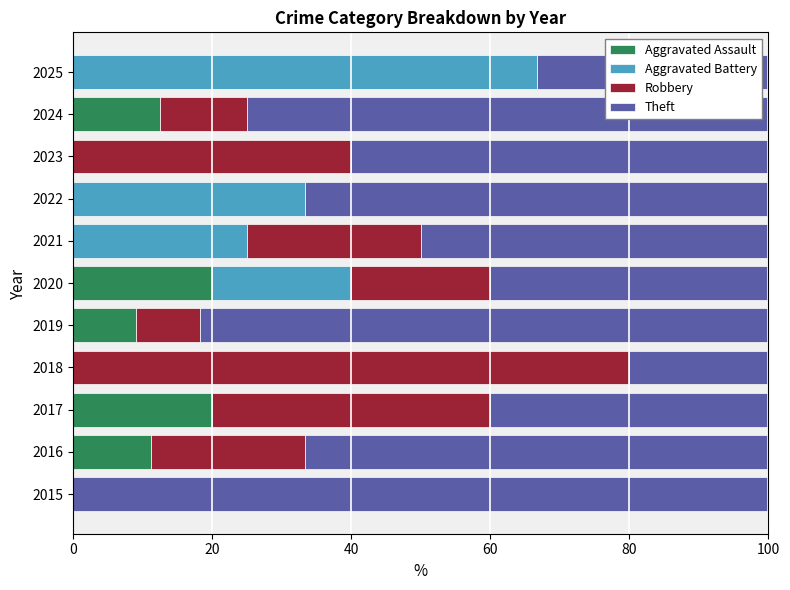

What is the approximate value of Aggravated Assault at 2016?

11.1